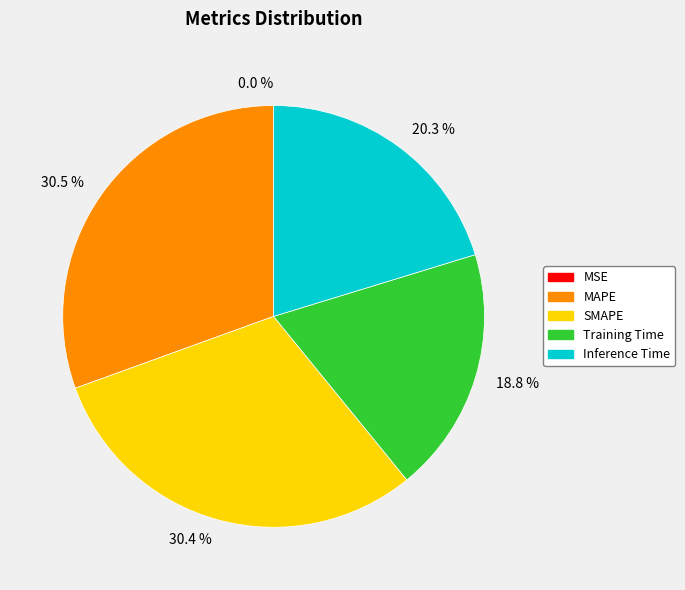

What percentage is NOT represented by MAPE?

69.5%